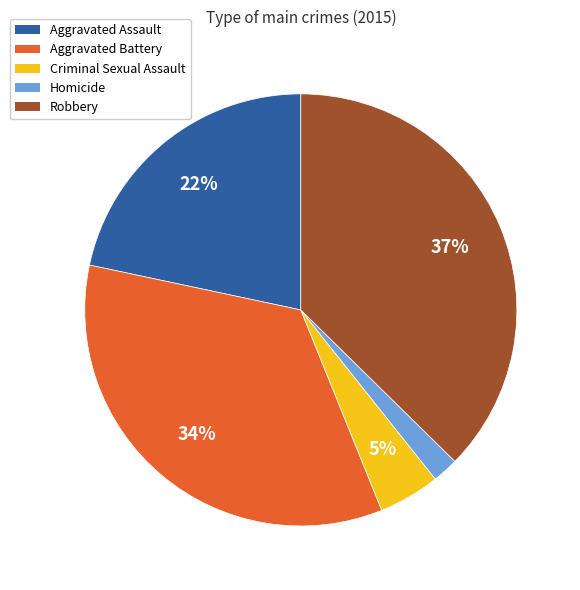

The Aggravated Battery slice represents 20% of the pie. True or false?

False